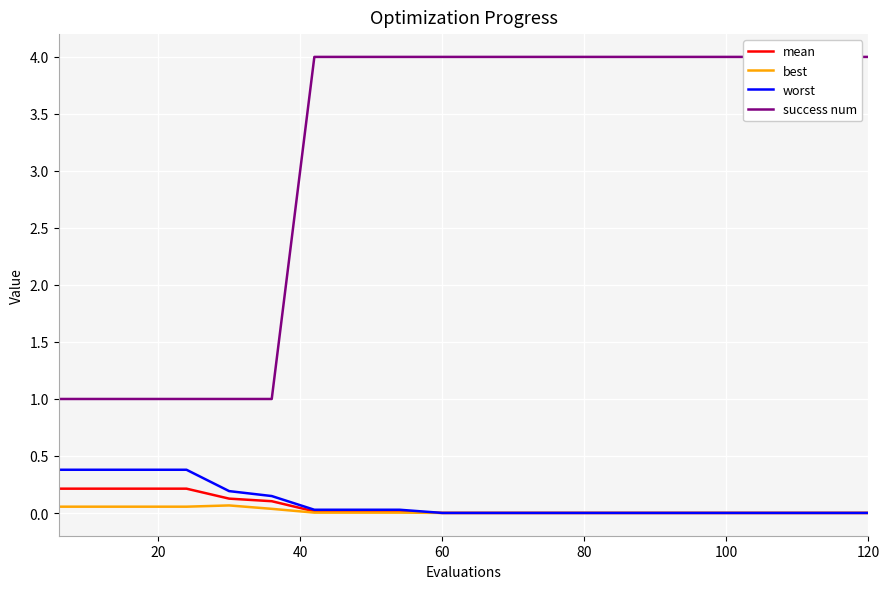

At which category does the chart reach its peak across all series?

120